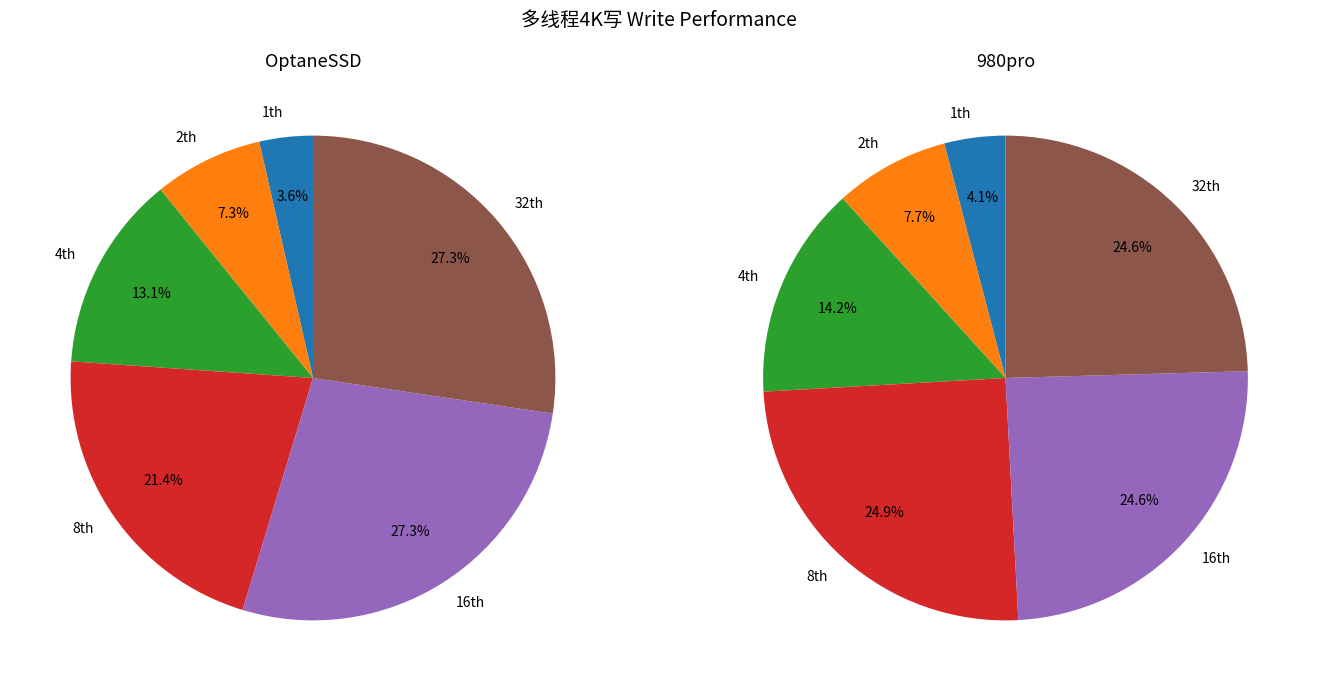

Which series has the largest range (max minus min)?

OptaneSSD